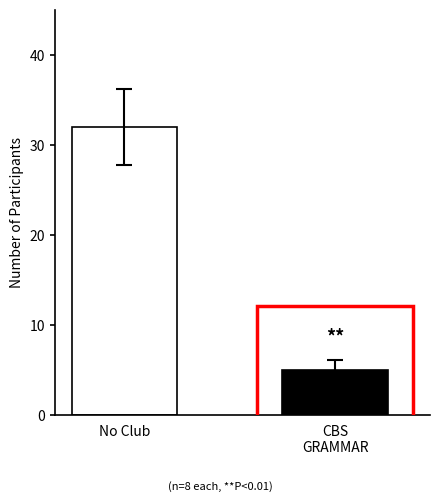

How many distinct data groups are displayed?

2